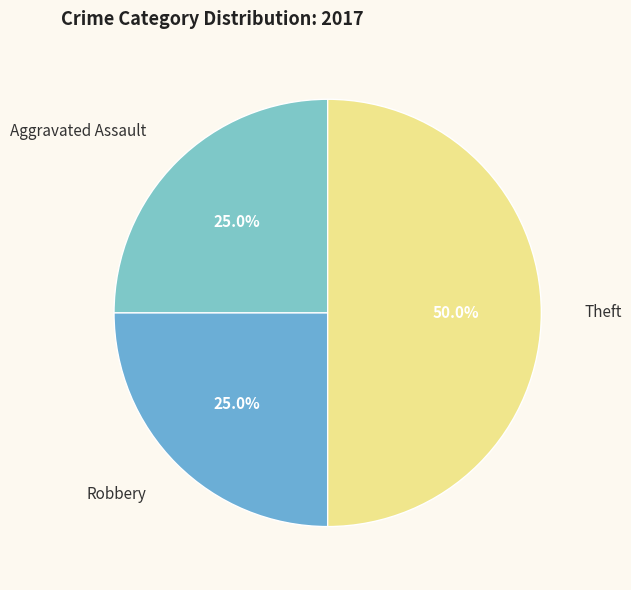

How much of the chart is everything except Aggravated Assault?

75.0%